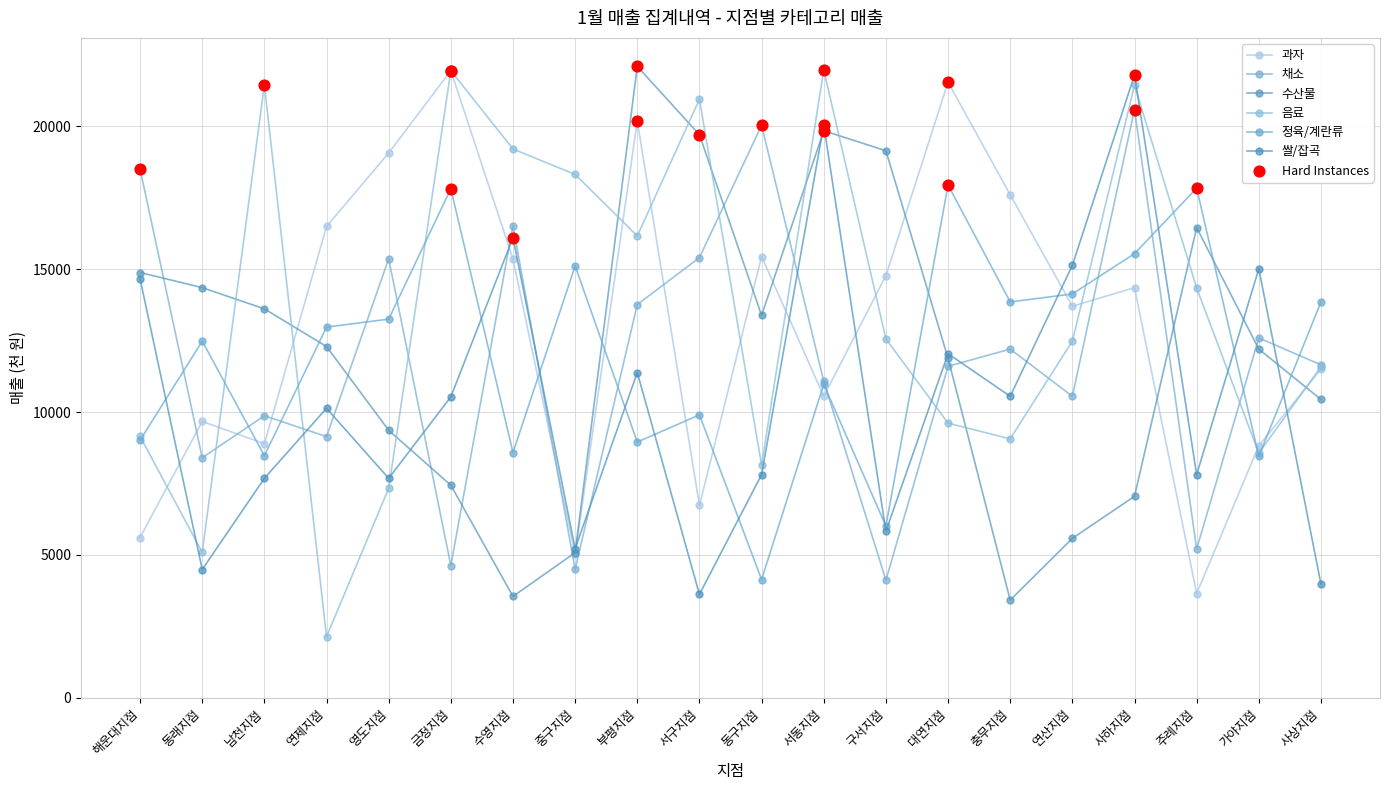

Is the value of 쌀/잡곡 at 가야지점 greater than the value of 정육/계란류 at 동래지점?

Yes